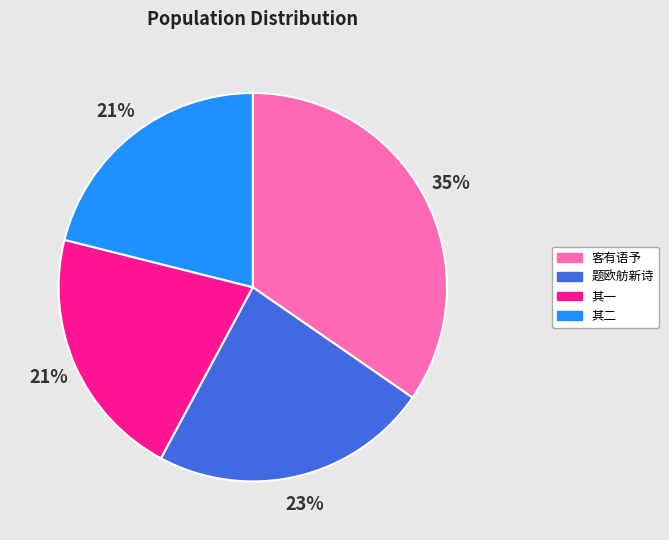

Is there a majority slice in this chart?

No